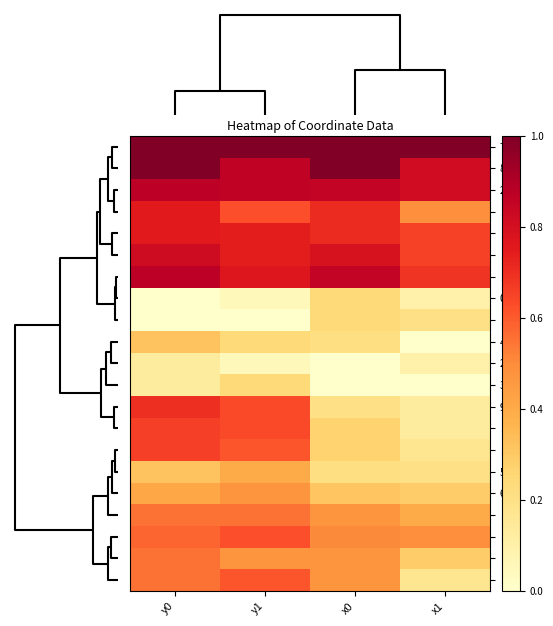

Reading left to right, what are all the values shown in this chart?

7: y0=1.0	y1=1.0	x0=1.0	x1=1.0
8: y0=1.0	y1=0.9	x0=1.0	x1=0.8
20: y0=0.9	y1=0.9	x0=0.9	x1=0.8
16: y0=0.8	y1=0.6	x0=0.7	x1=0.5
17: y0=0.8	y1=0.7	x0=0.7	x1=0.7
18: y0=0.8	y1=0.7	x0=0.8	x1=0.7
19: y0=0.9	y1=0.8	x0=0.9	x1=0.7
0: y0=0.0	y1=0.0	x0=0.2	x1=0.1
1: y0=0.0	y1=0.0	x0=0.2	x1=0.2
4: y0=0.3	y1=0.2	x0=0.2	x1=0.0
2: y0=0.1	y1=0.0	x0=0.0	x1=0.1
3: y0=0.1	y1=0.2	x0=0.0	x1=0.0
9: y0=0.7	y1=0.6	x0=0.2	x1=0.1
10: y0=0.7	y1=0.6	x0=0.3	x1=0.1
15: y0=0.7	y1=0.6	x0=0.3	x1=0.2
5: y0=0.3	y1=0.4	x0=0.2	x1=0.2
6: y0=0.4	y1=0.5	x0=0.3	x1=0.3
12: y0=0.6	y1=0.6	x0=0.5	x1=0.4
14: y0=0.6	y1=0.6	x0=0.5	x1=0.5
11: y0=0.6	y1=0.5	x0=0.5	x1=0.3
13: y0=0.6	y1=0.6	x0=0.5	x1=0.2